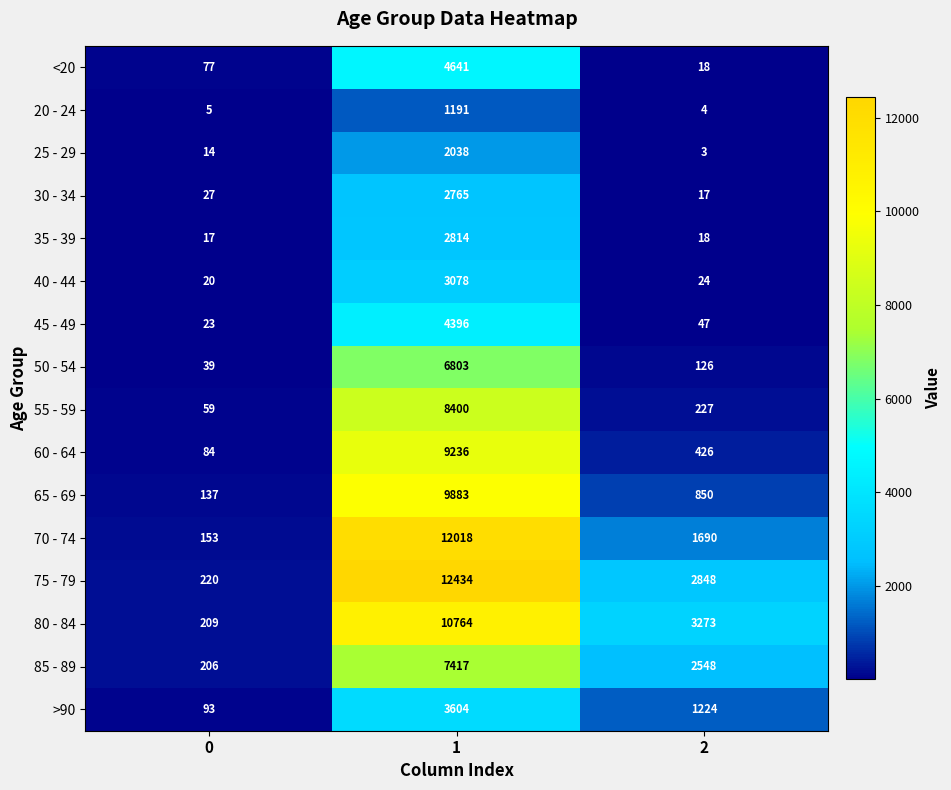

Which series has the largest total across all categories?

75 - 79